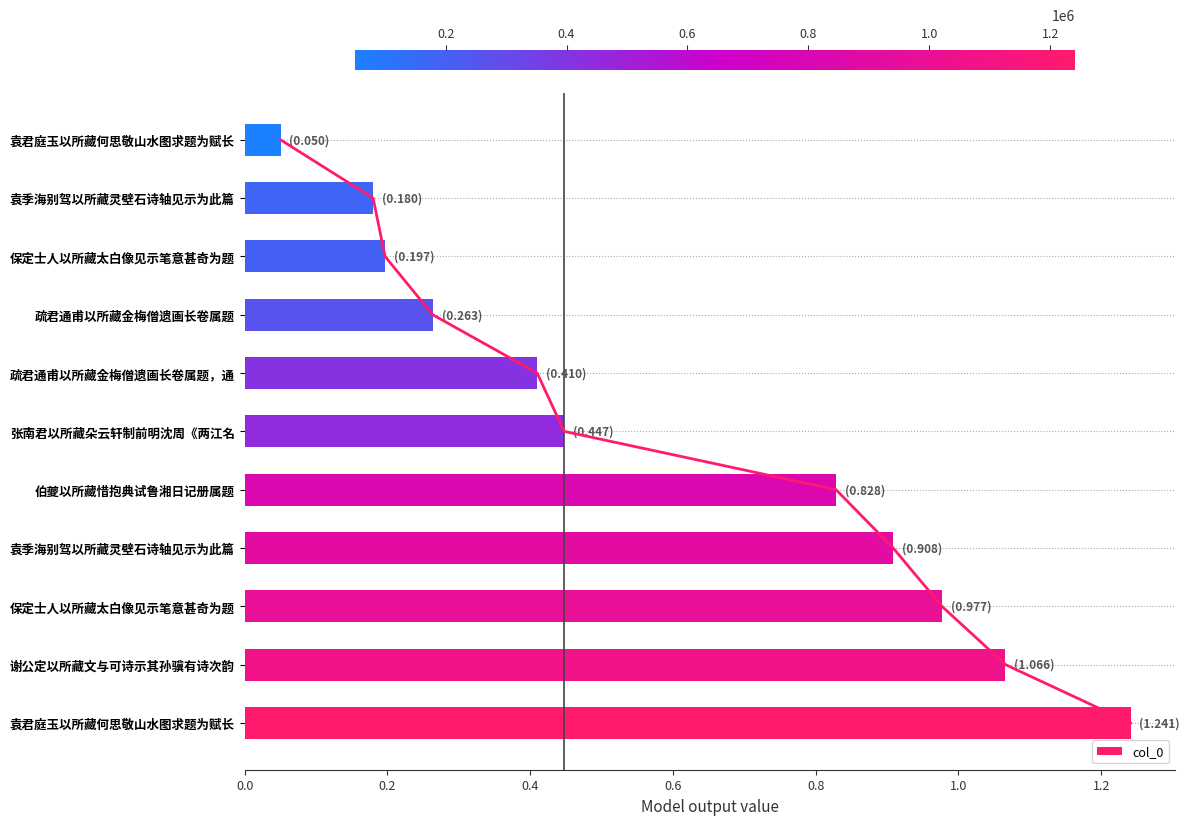

What is the smallest value displayed?

50174